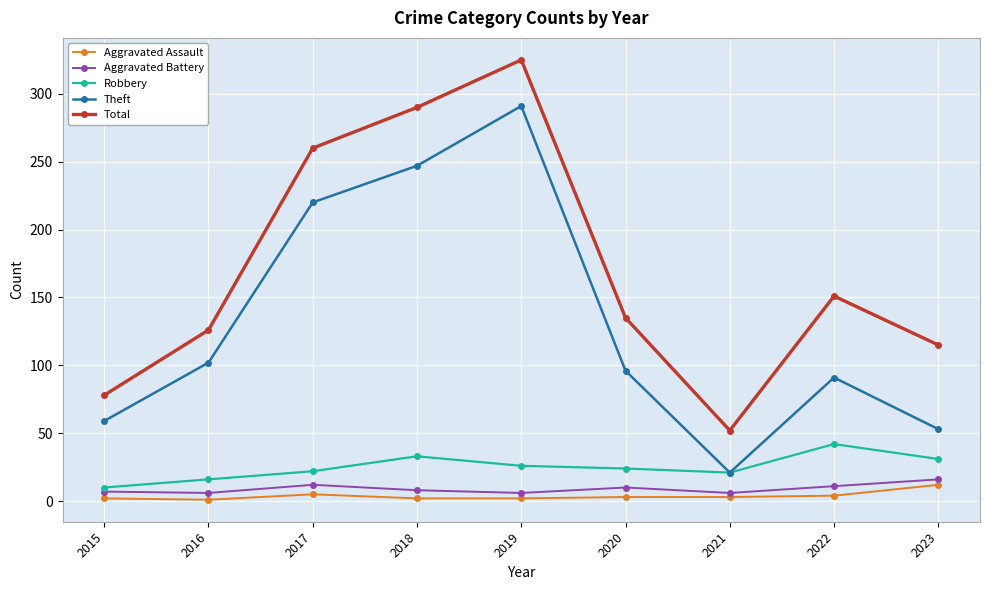

How many data points in Total are less than 135?

4